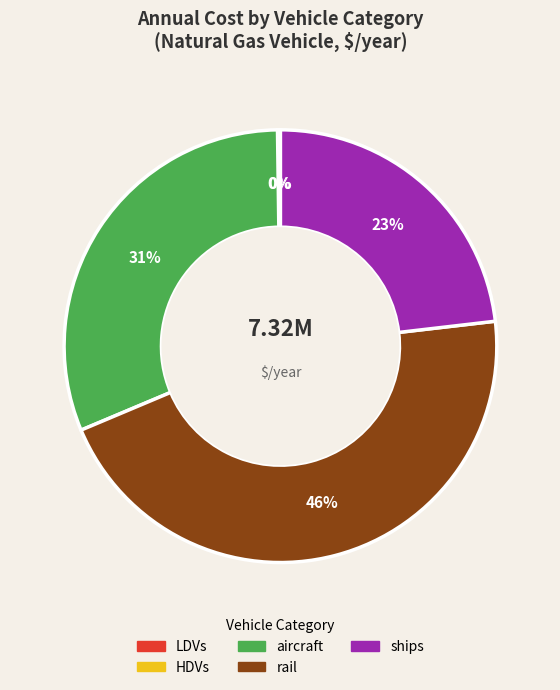

To the nearest percent, what is the average slice percentage?

20%